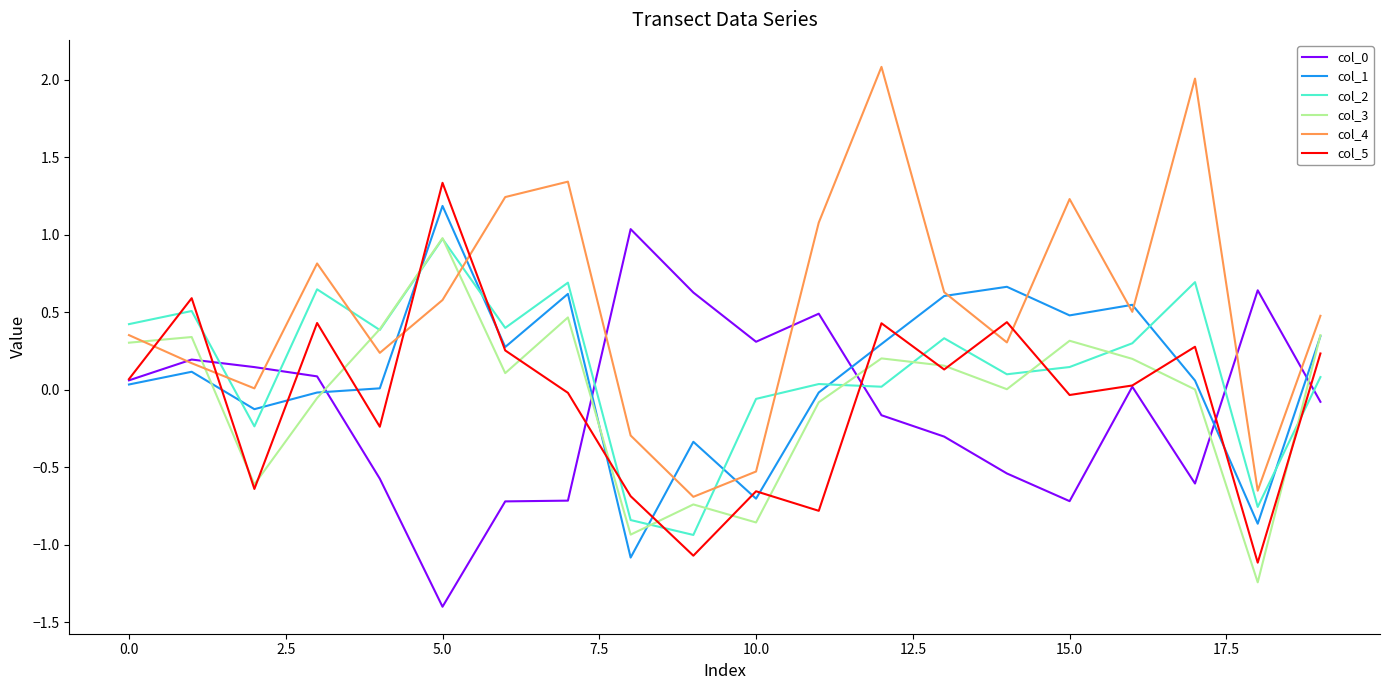

True or false: col_5 and col_2 cross at least once.

True